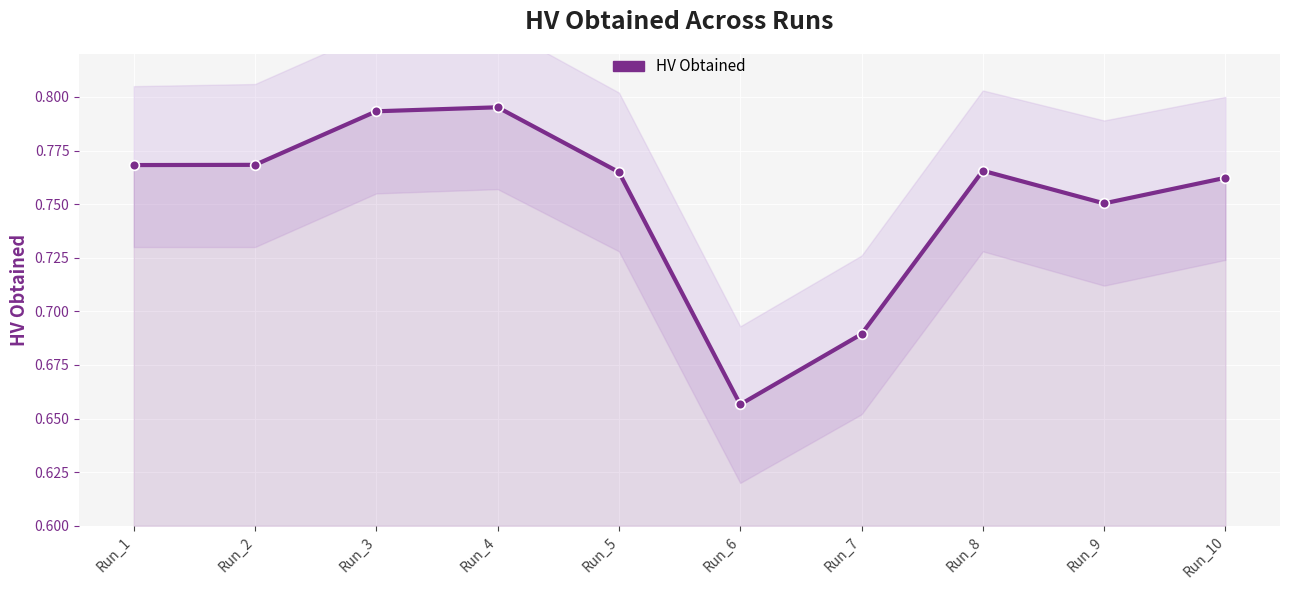

Is it true that the value at Run_3 is 1.4?

False